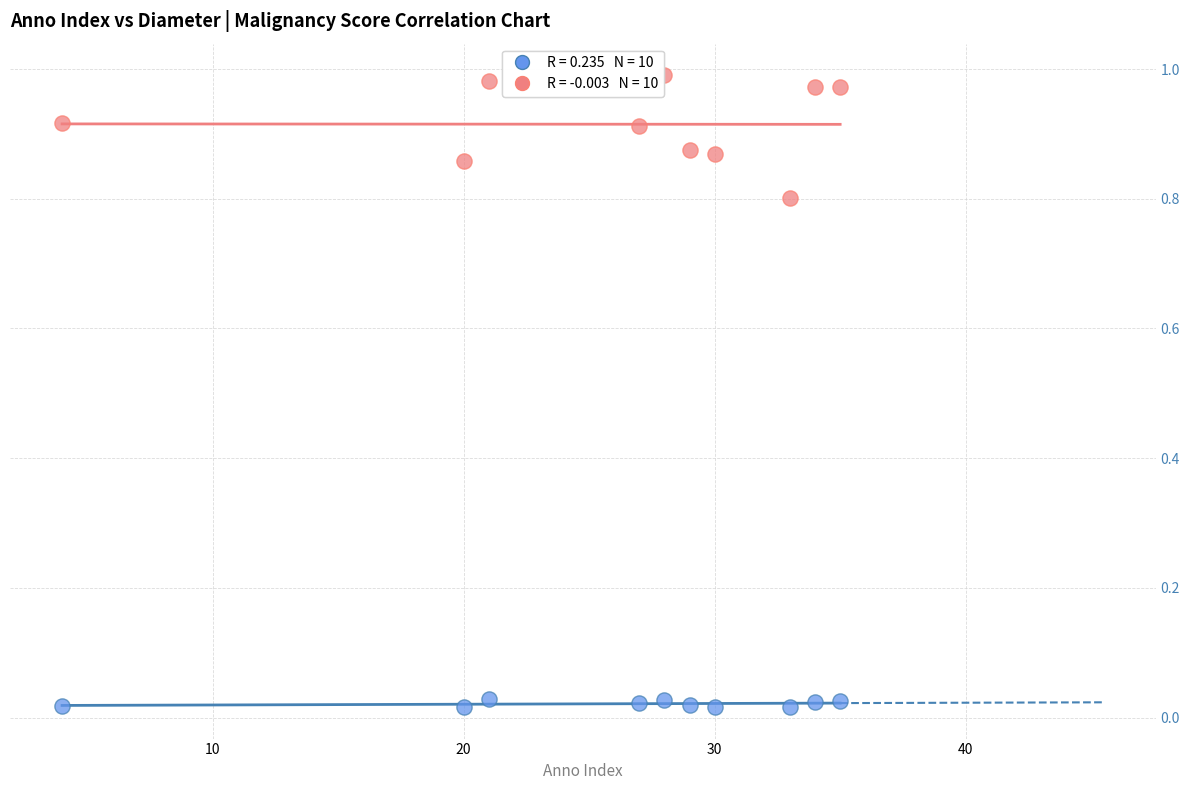

Across all data points, what is the range of X values (max minus min)?

31.0